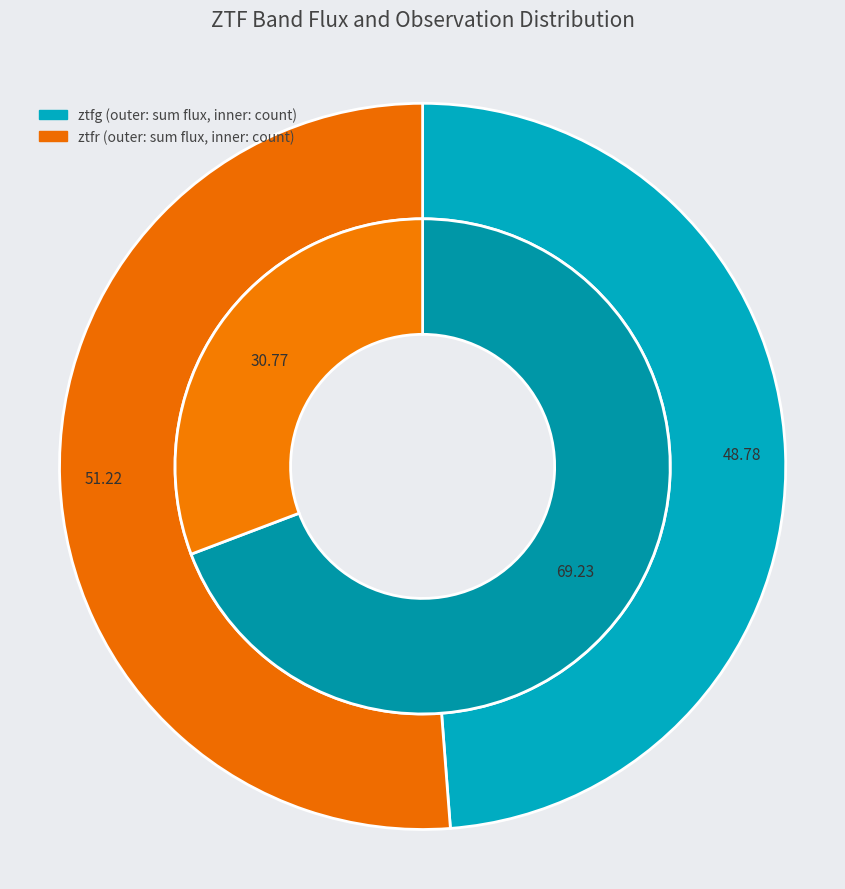

Does any single category account for the majority?

Yes